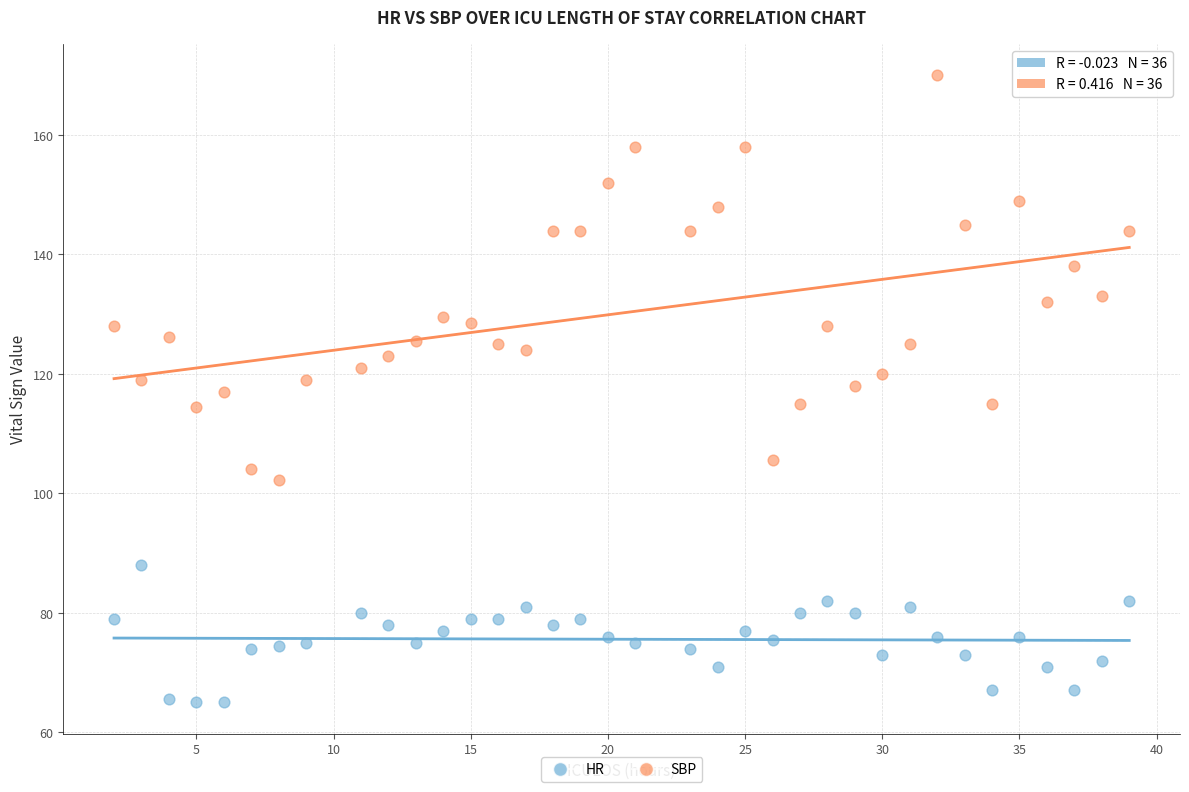

Which series reaches the minimum Y coordinate?

HR